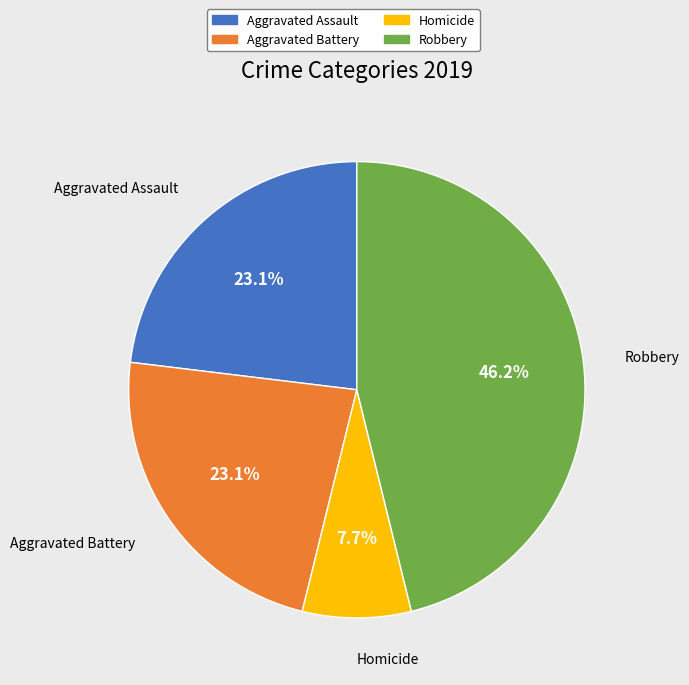

To the nearest percent, what portion does Aggravated Battery represent?

23%